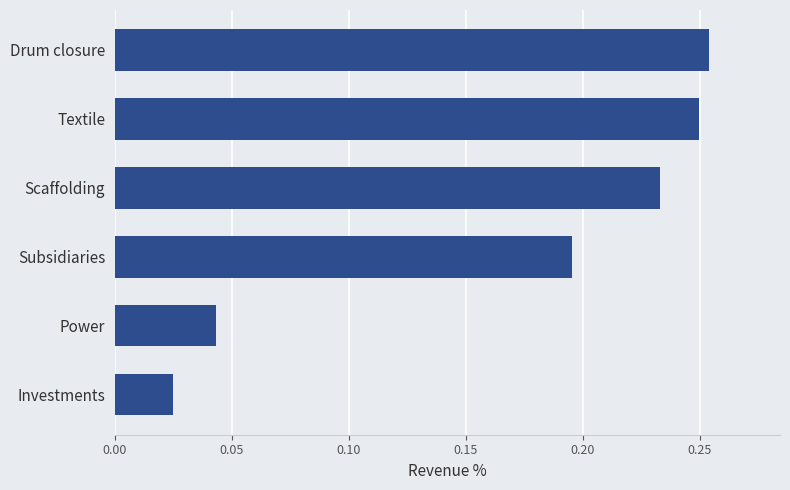

Which label corresponds to the smallest value in the chart?

Investments